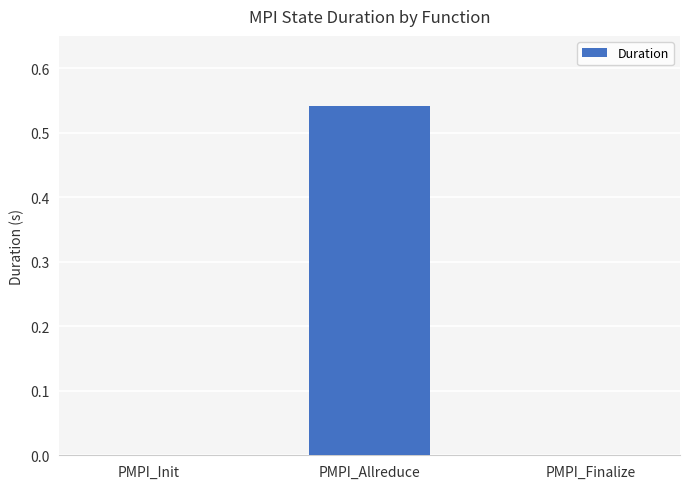

The chart shows a value of 0.0 at PMPI_Finalize. True or false?

True